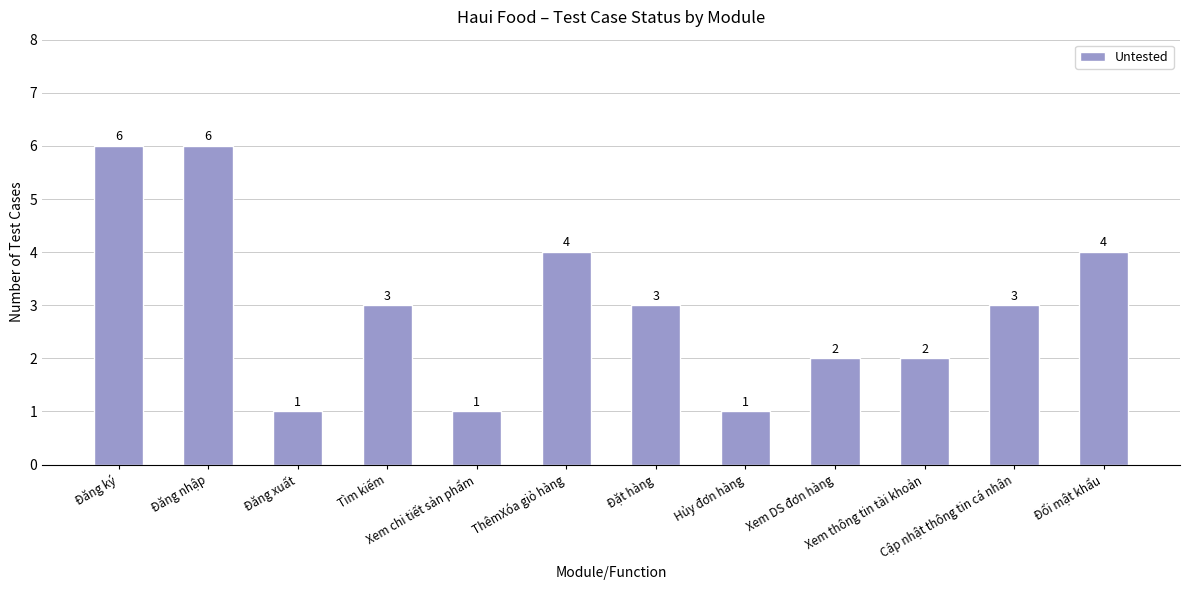

The value at Tìm kiếm is 3. True or false?

True